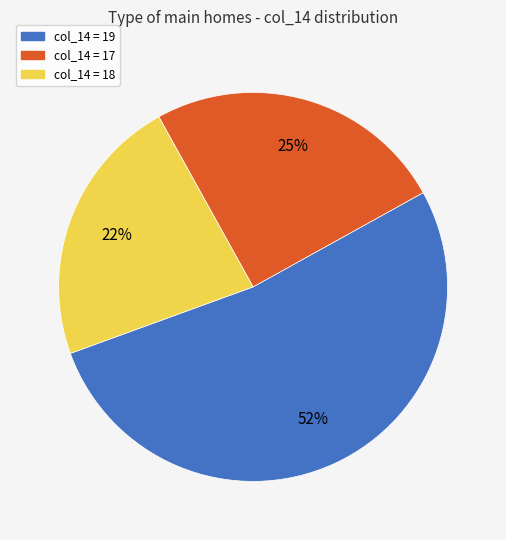

Count the number of slices in the pie.

3